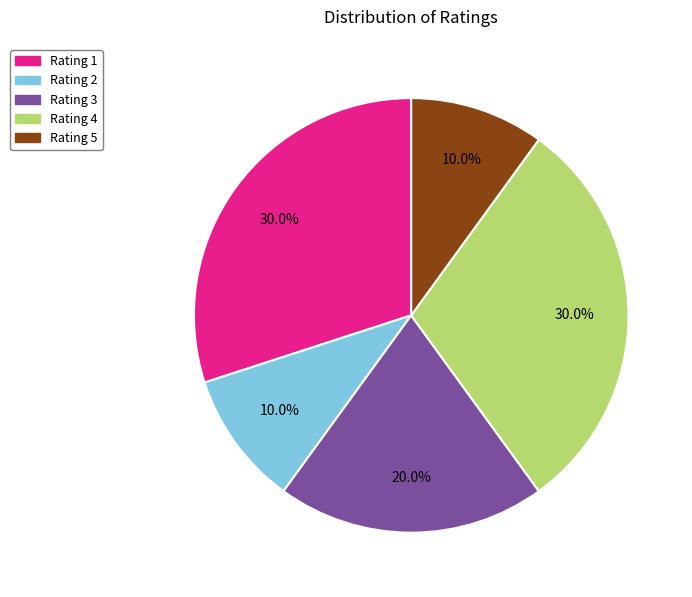

What is the total percentage of Rating 1 and Rating 3?

50.0%